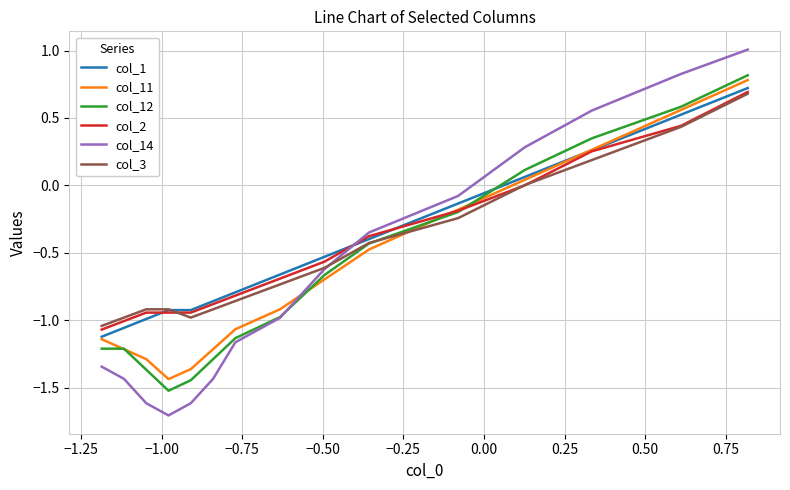

True or false: col_14 and col_3 intersect in this chart.

True